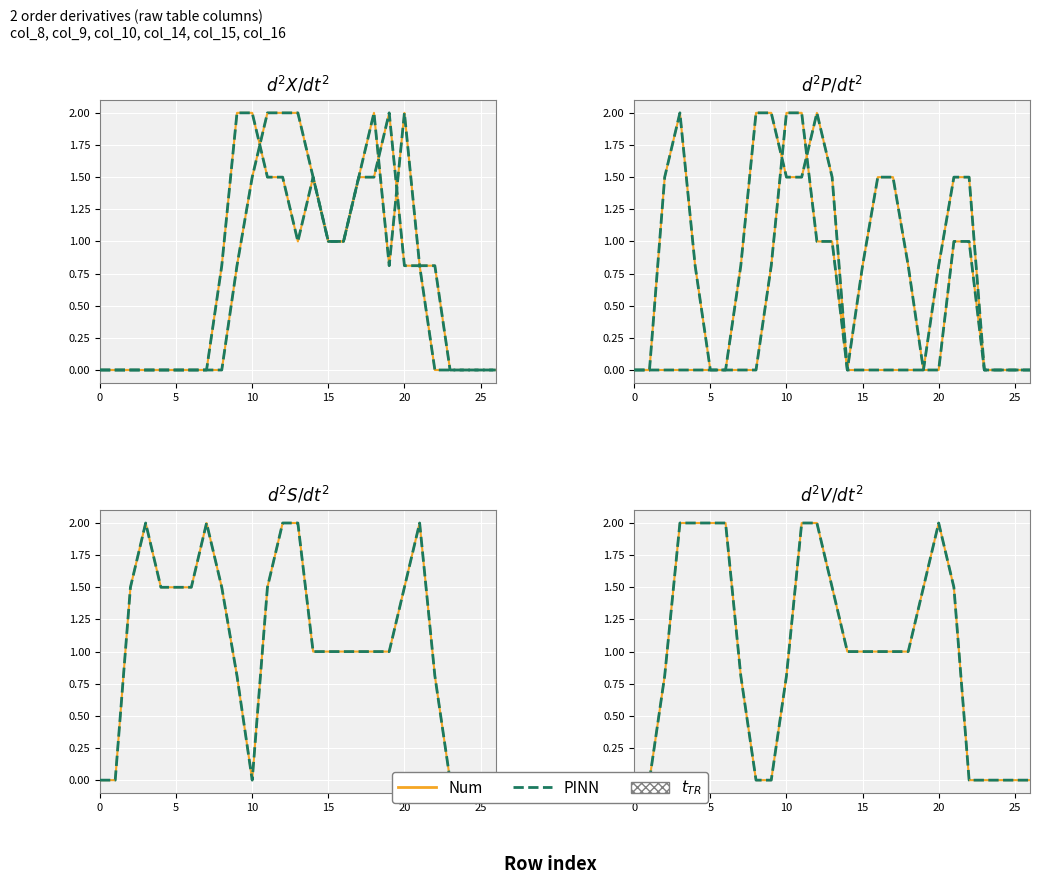

Which series has the largest range (max minus min)?

Num